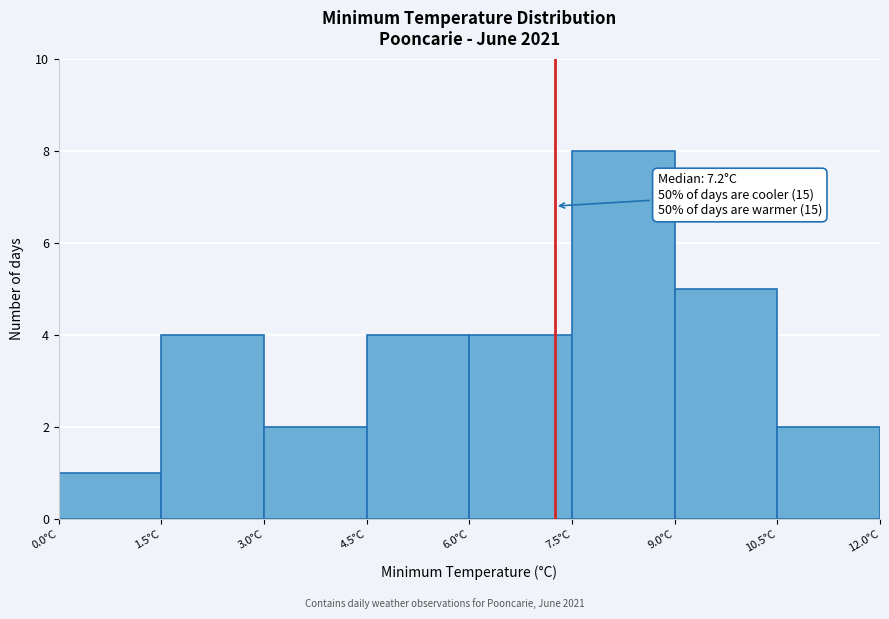

Which range on the x-axis has the tallest bar?

7.5 to 9.0